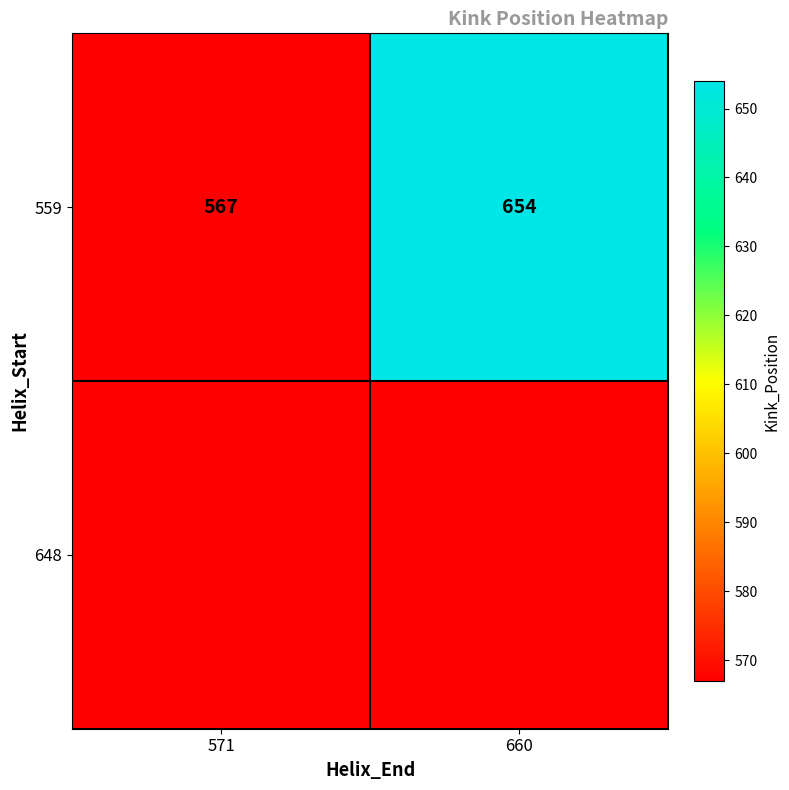

Which label corresponds to the largest value in the chart?

660